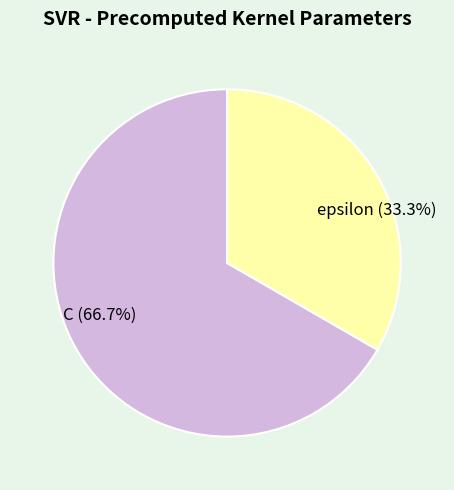

What percentage is the C slice, to the nearest percent?

67%